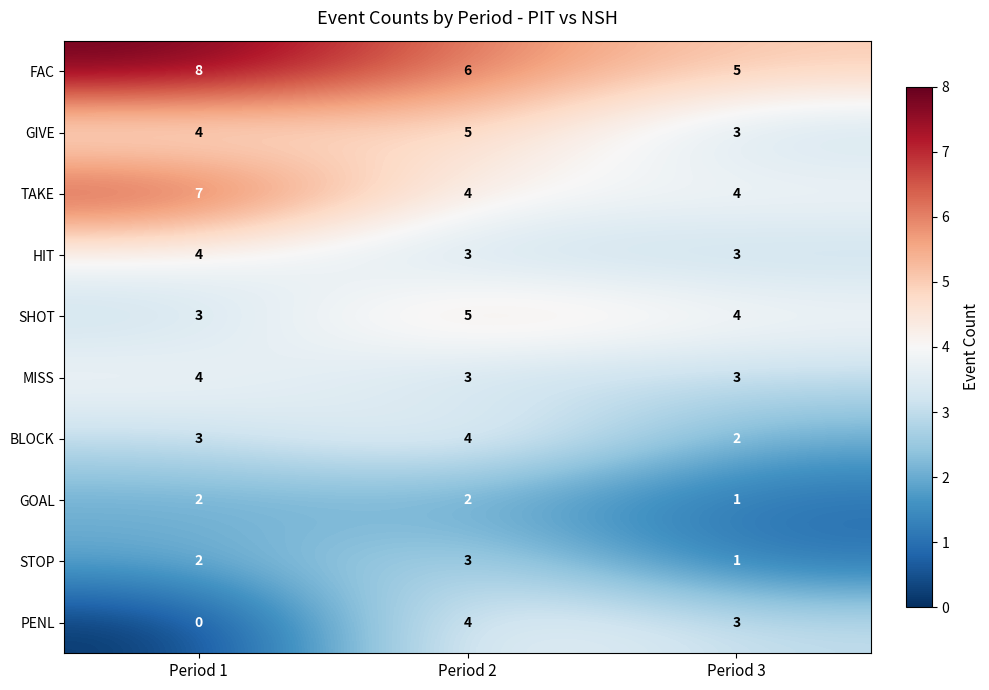

List the labels in order of FAC value, largest first.

Period 1, Period 2, Period 3